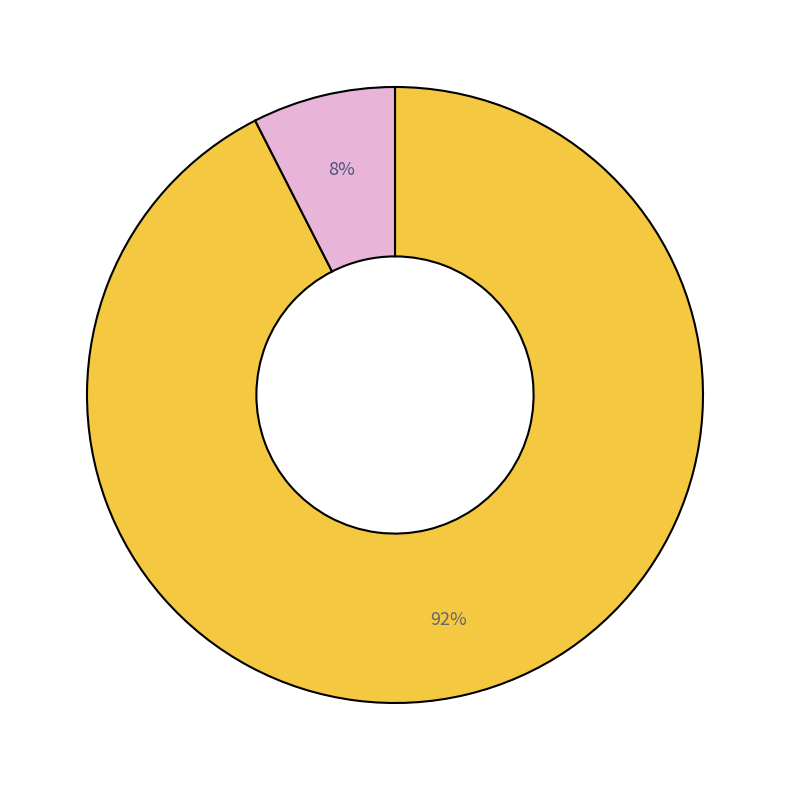

Is there any slice that represents more than half of the pie?

Yes